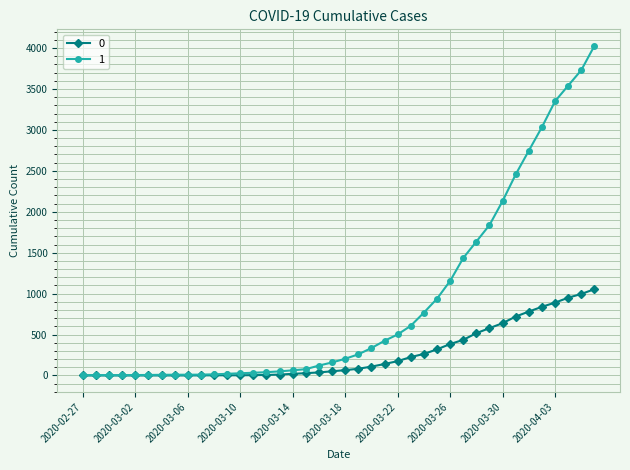

Does the chart have visible grid lines?

Yes